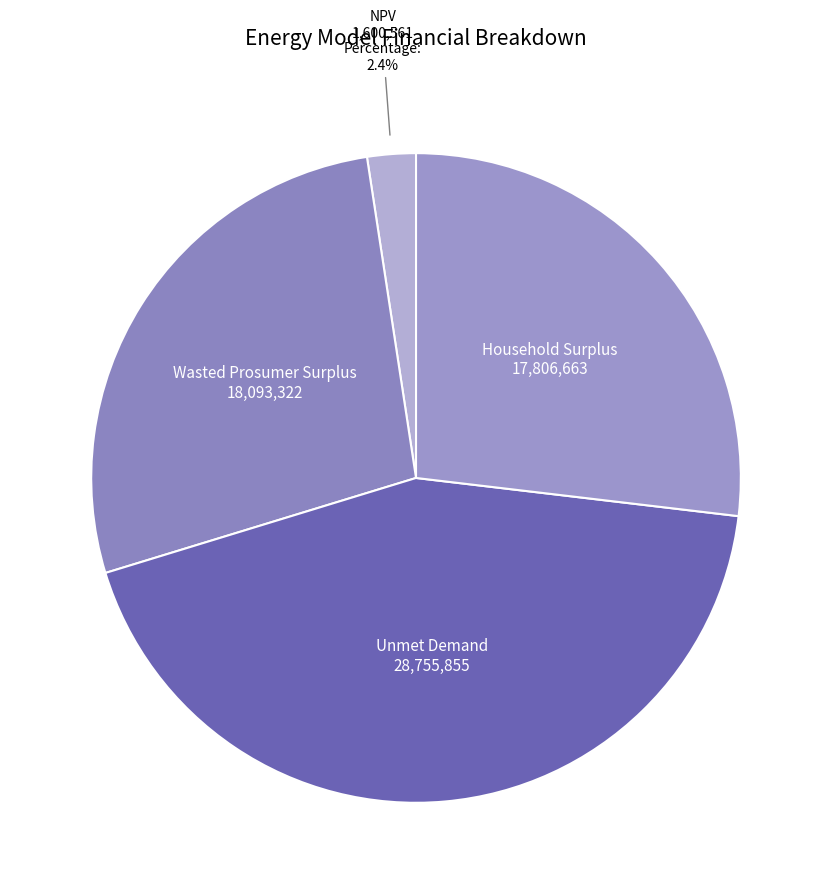

How many slices are in this pie chart?

4